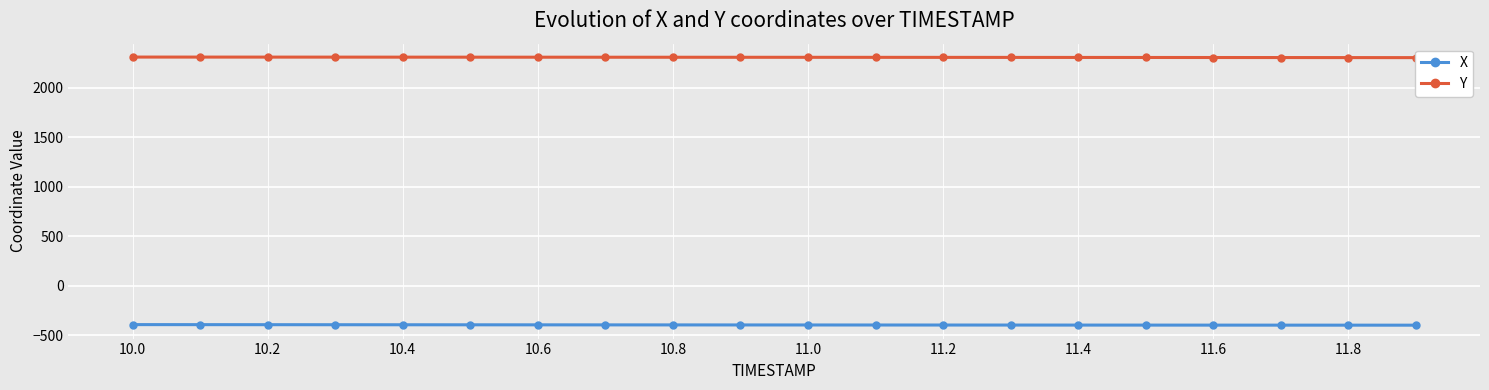

What is the maximum value for X?

-390.5